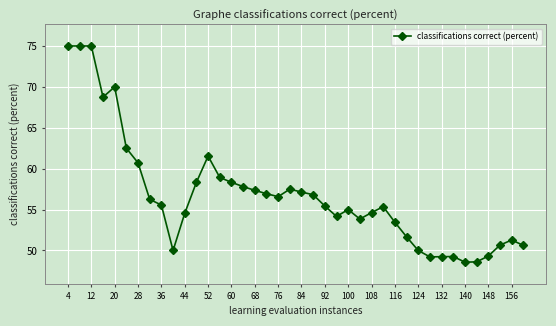

What is the maximum value shown in the chart?

75.0